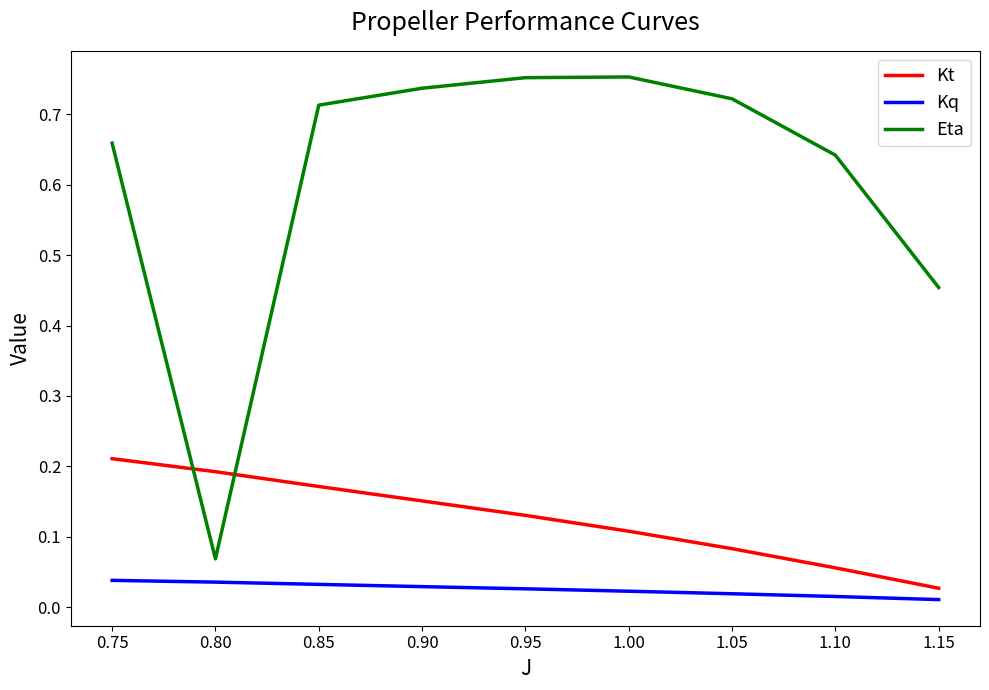

Which series changed the most between 1.10 and 1.15?

Eta